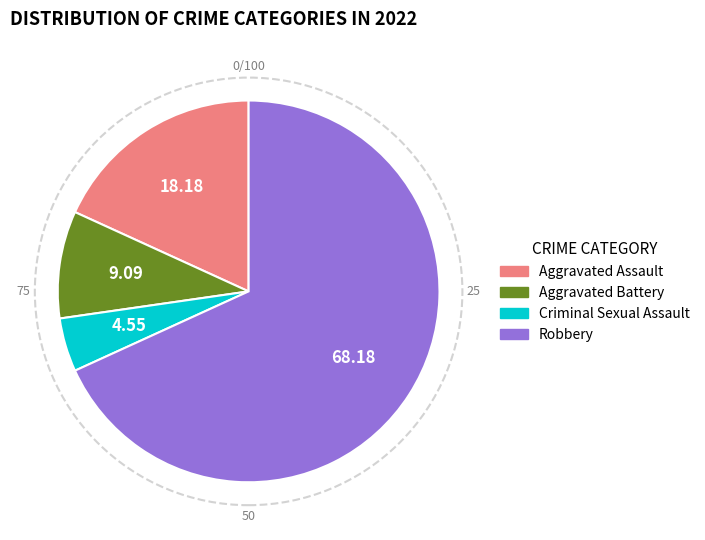

Do Robbery and Aggravated Assault together represent more than half of the pie?

Yes